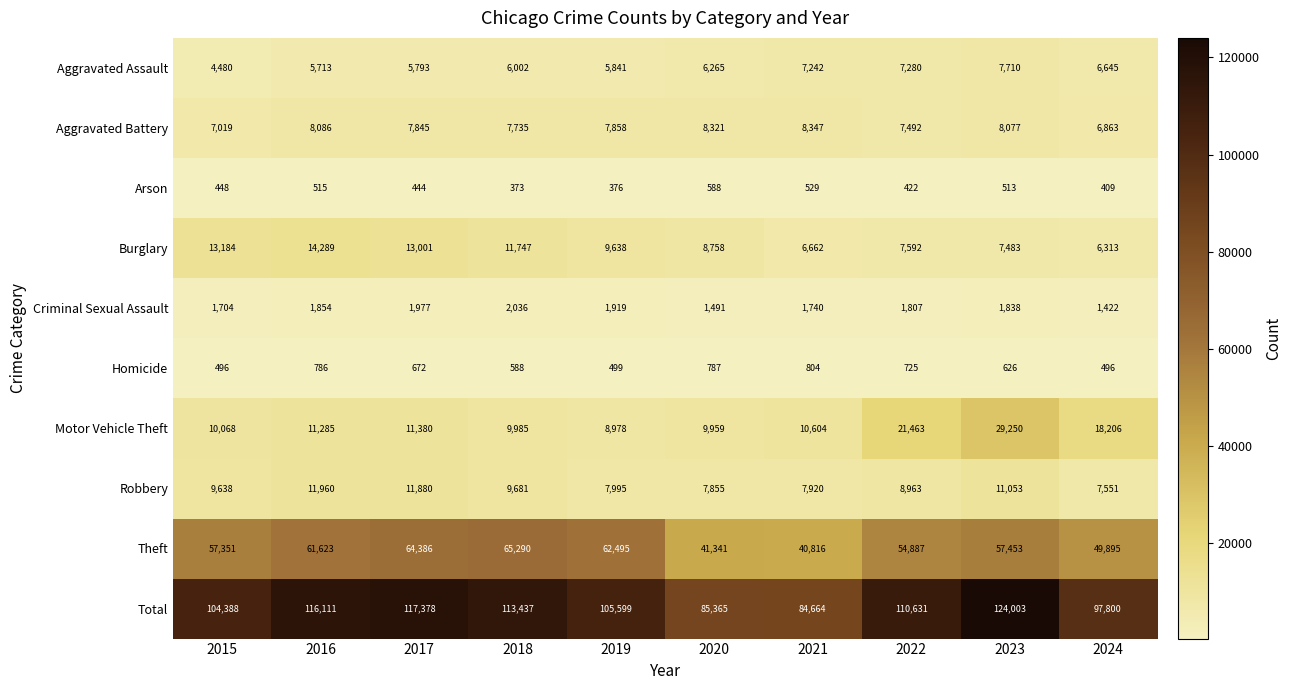

What is the total value across all series at 2017?

234756